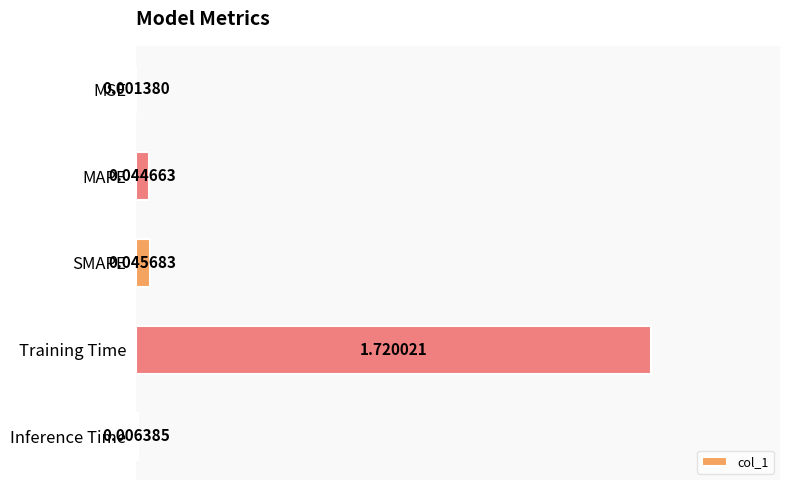

Does the chart contain stacked bars?

No